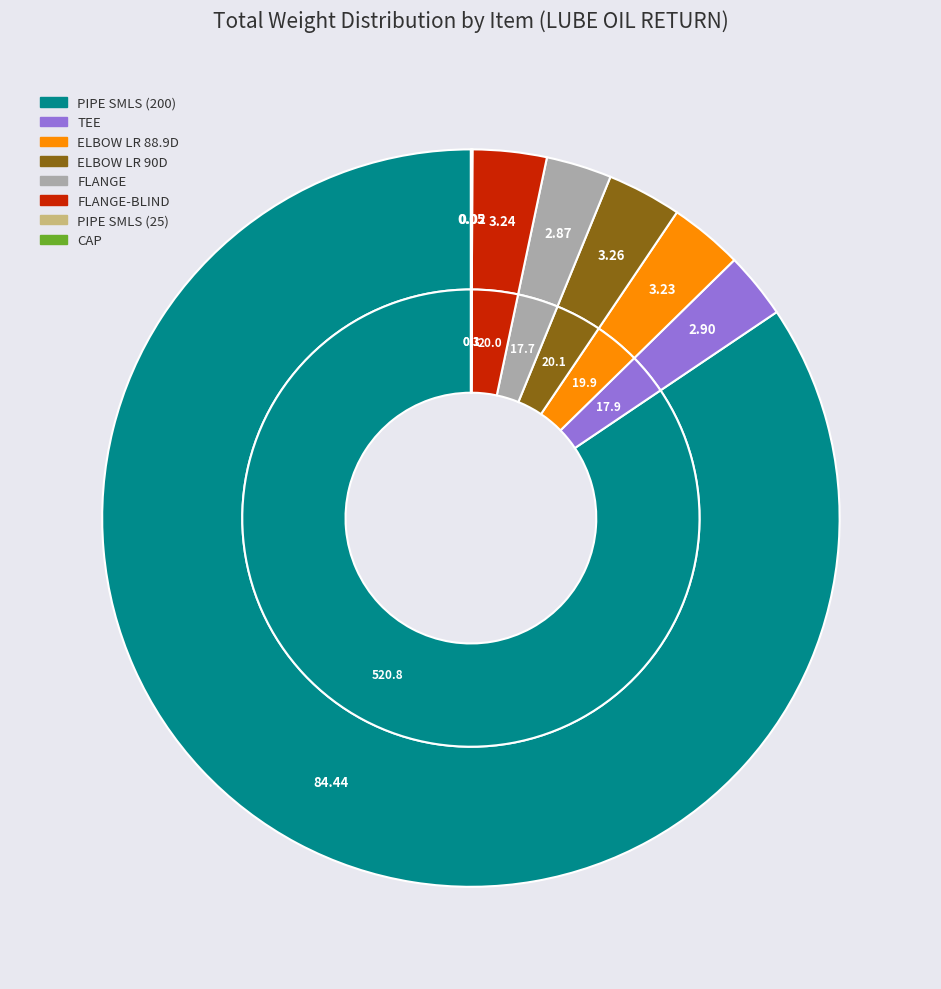

What percentage is NOT represented by TEE?

97.1%